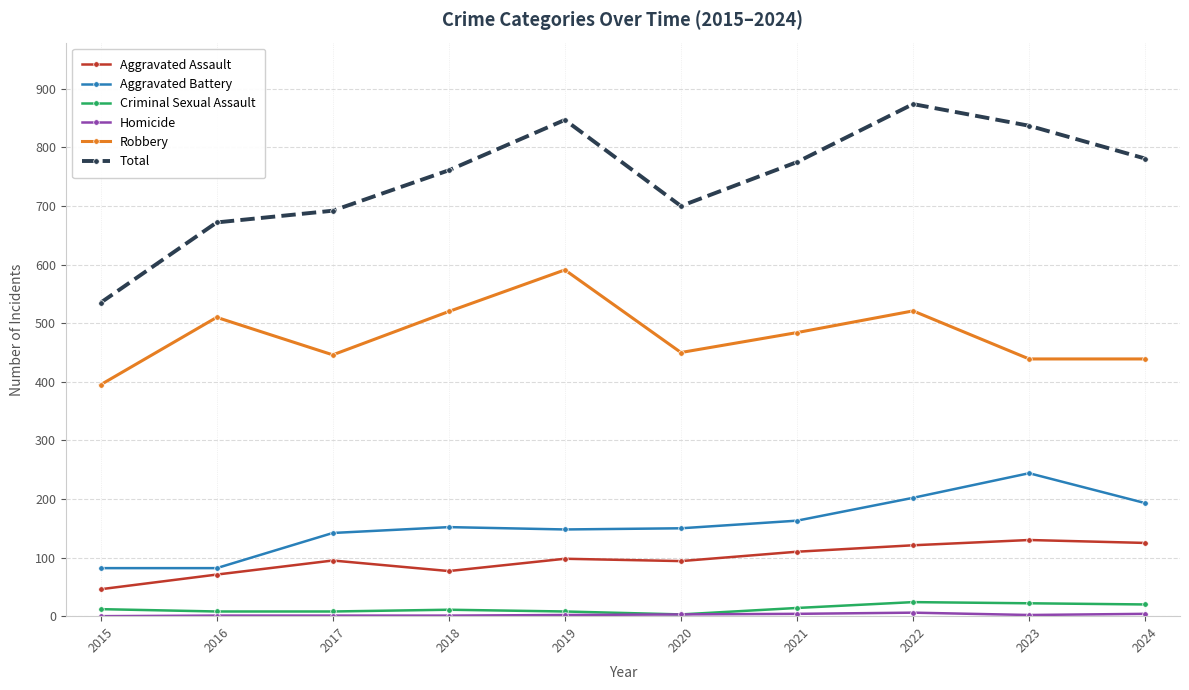

True or false: Robbery has a value of 591 at 2019.

True